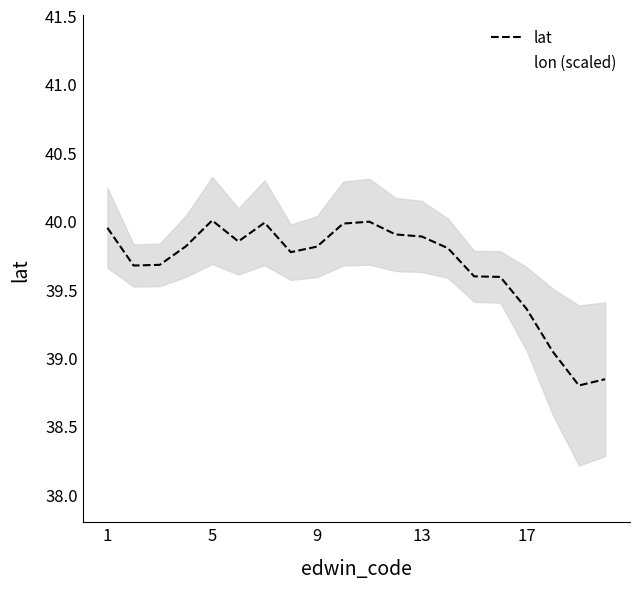

What is the difference between the maximum and minimum values in the lat series?

1.2